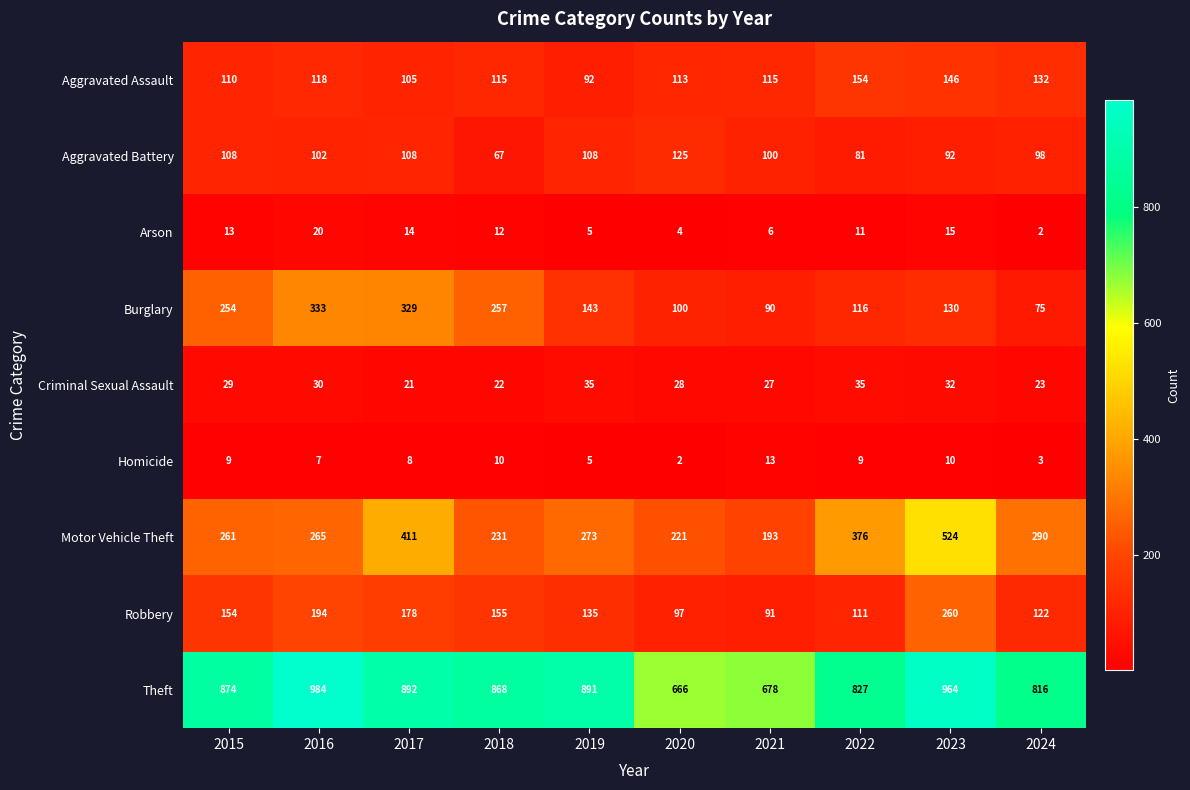

At which category is the sum across all series the highest?

2023